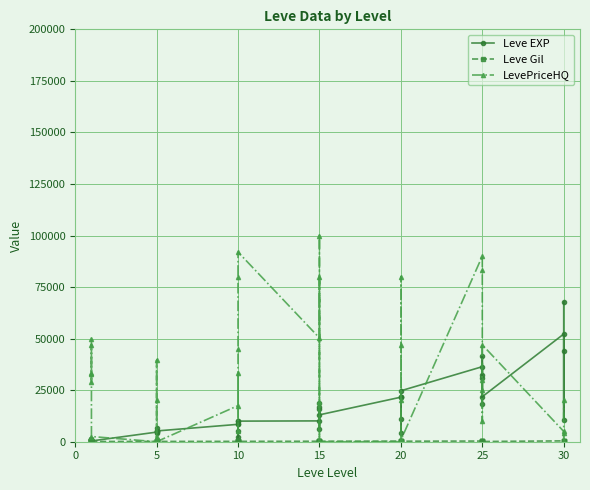

True or false: LevePriceHQ has more than 0 interior local peaks.

True